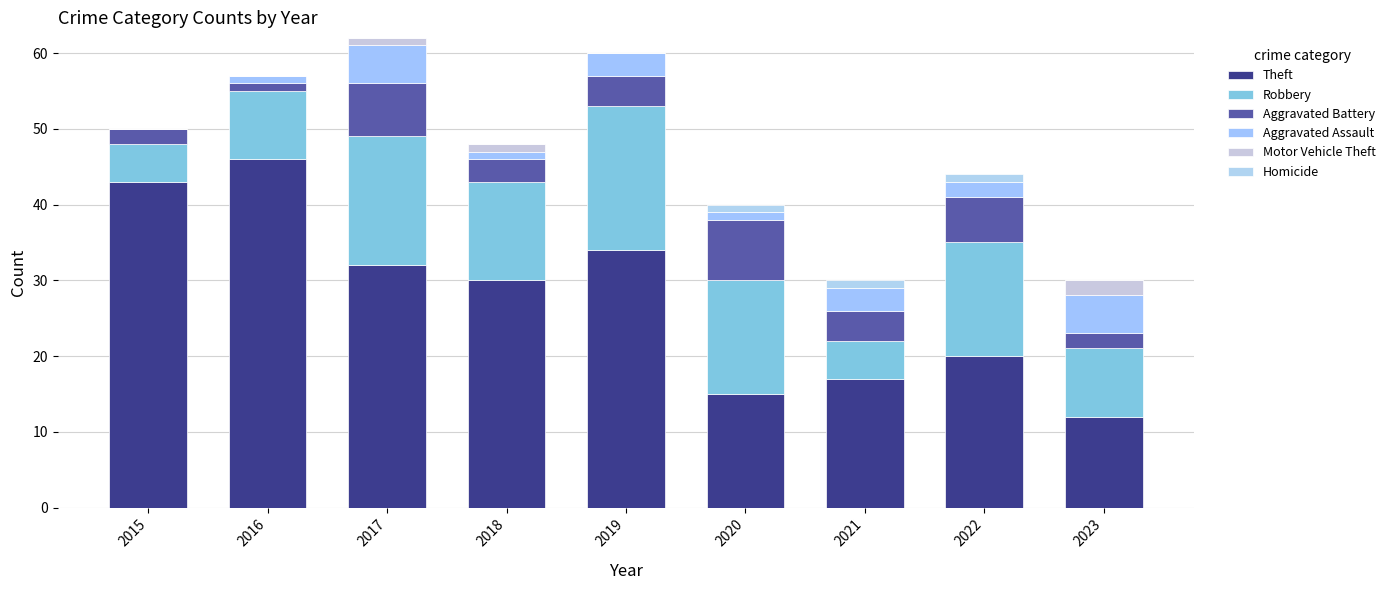

The Aggravated Assault series shows 0 at 2015. True or false?

True